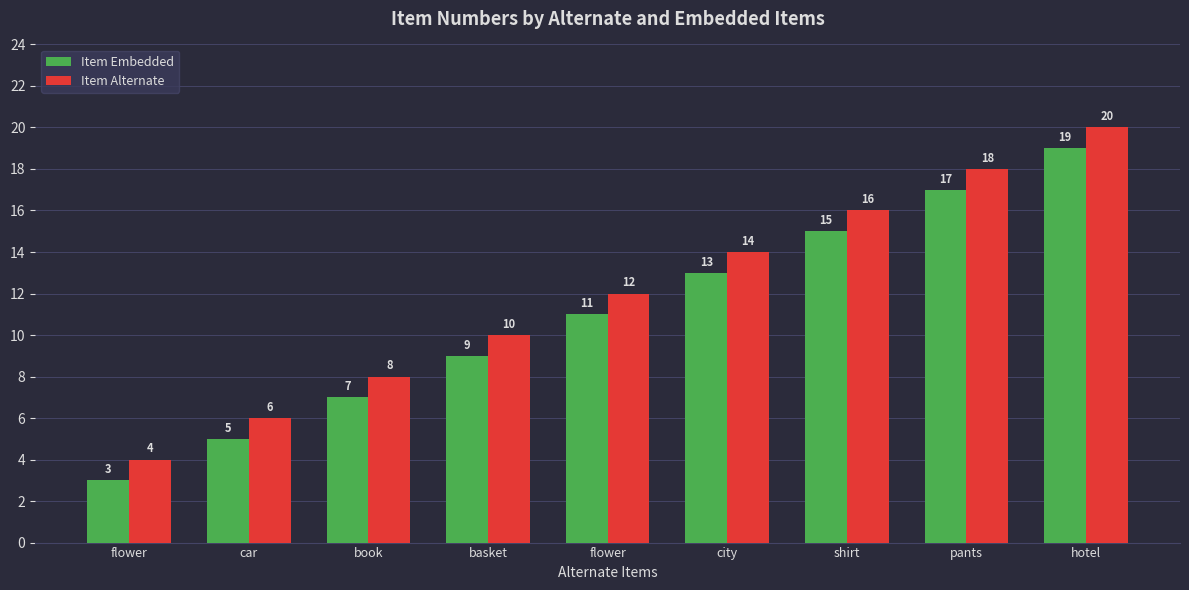

How many data points in Item Alternate are less than 12?

4